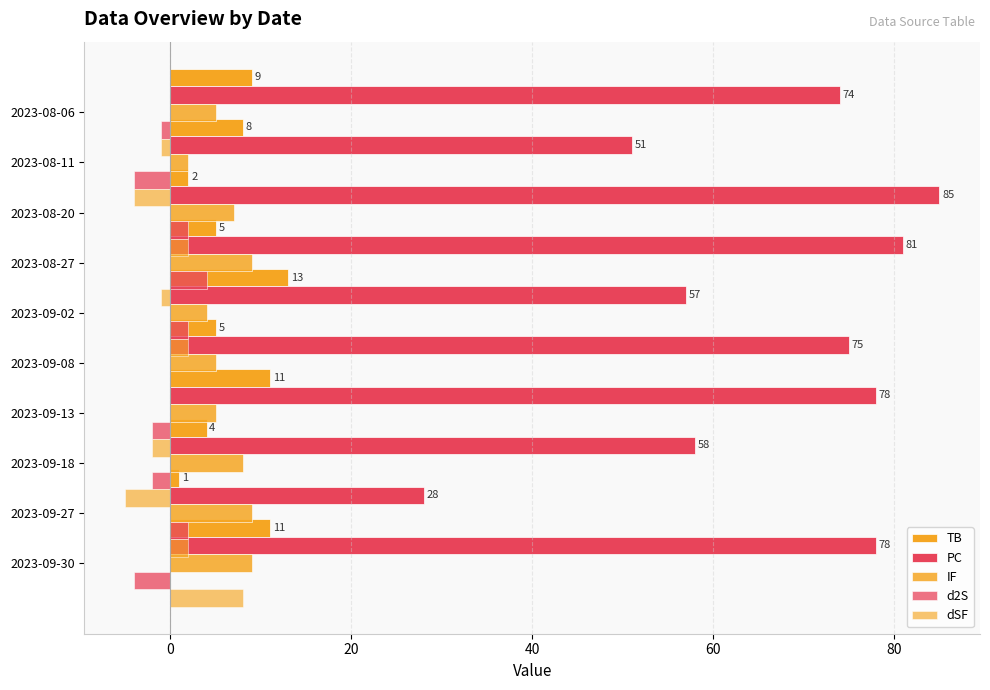

Reading left to right, extract all data points from this chart.

TB: 11	1	4	11	5	13	5	2	8	9
PC: 78	28	58	78	75	57	81	85	51	74
IF: 9	9	8	5	5	4	9	7	2	5
d2S: -4	2	-2	-2	0	2	4	2	-4	-1
dSF: 8	2	-5	-2	0	2	-1	2	-4	-1